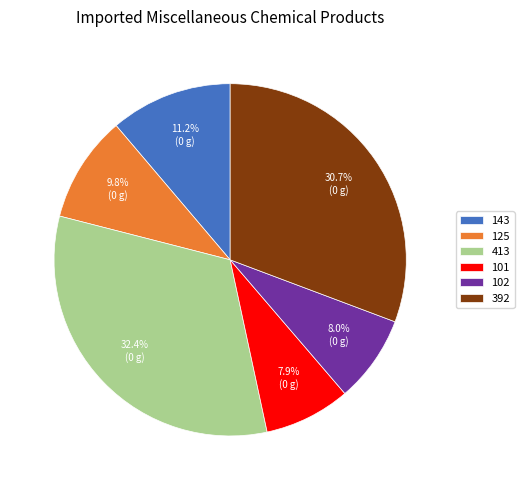

The 392 slice represents 31% of the pie. True or false?

True